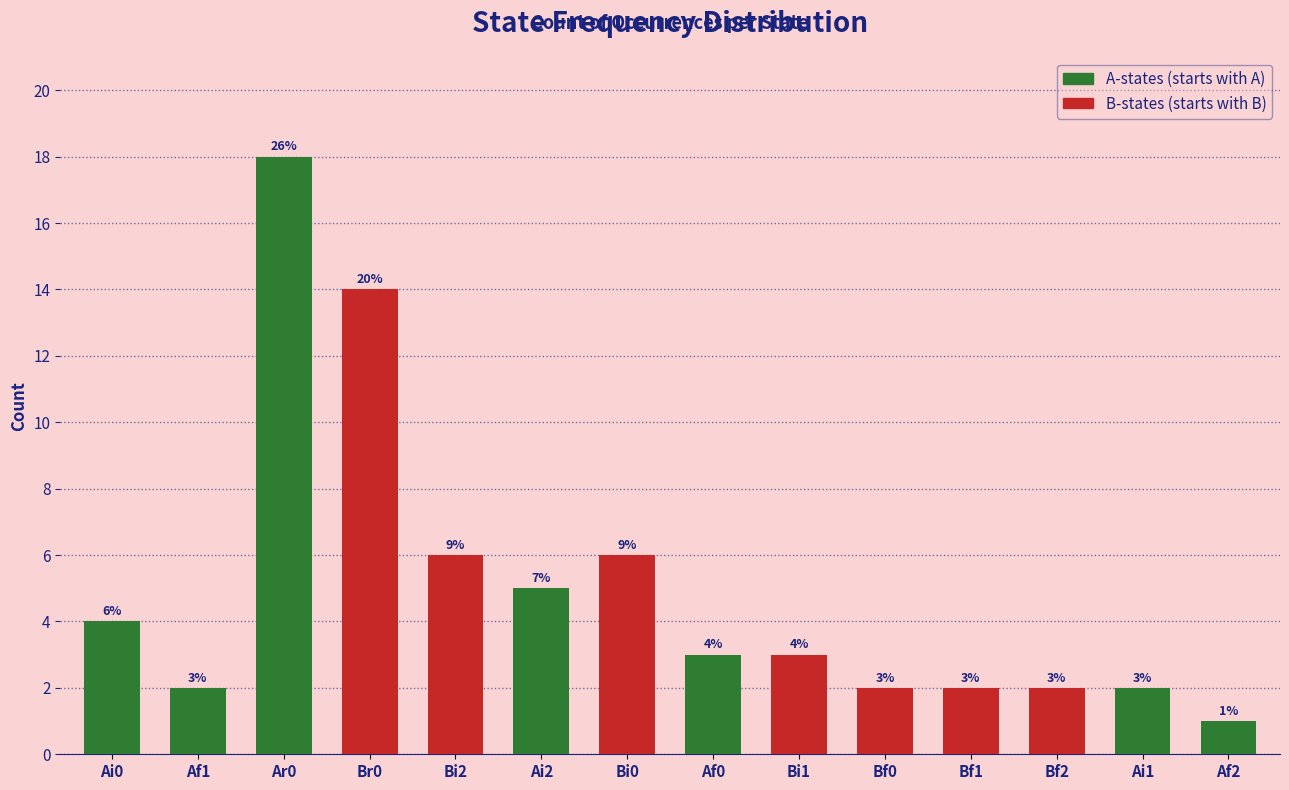

How many bars are there in total?

14